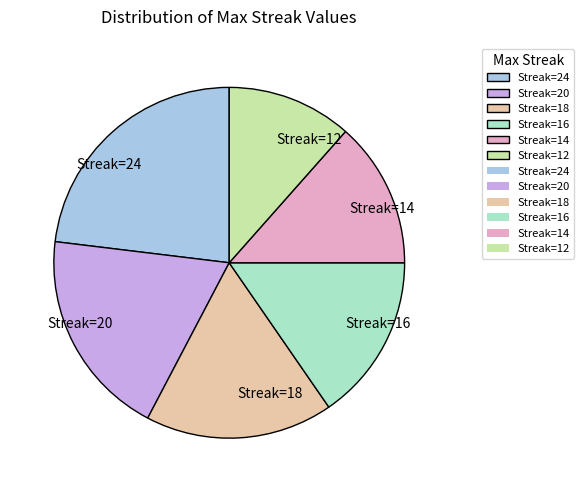

Which category has the smallest portion of the pie?

Streak=12